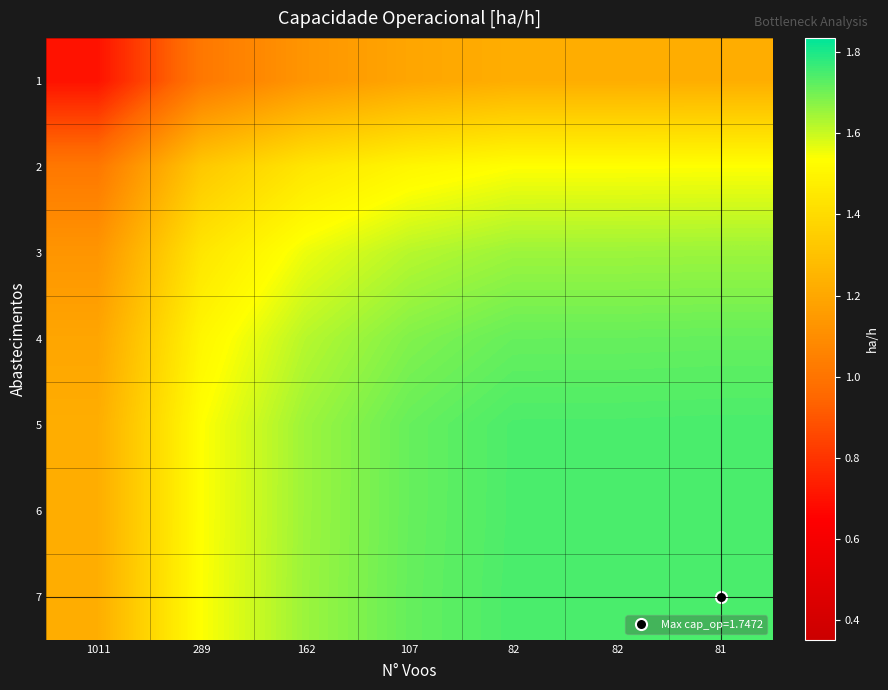

What is the spread (max minus min) of values at 82?

0.5